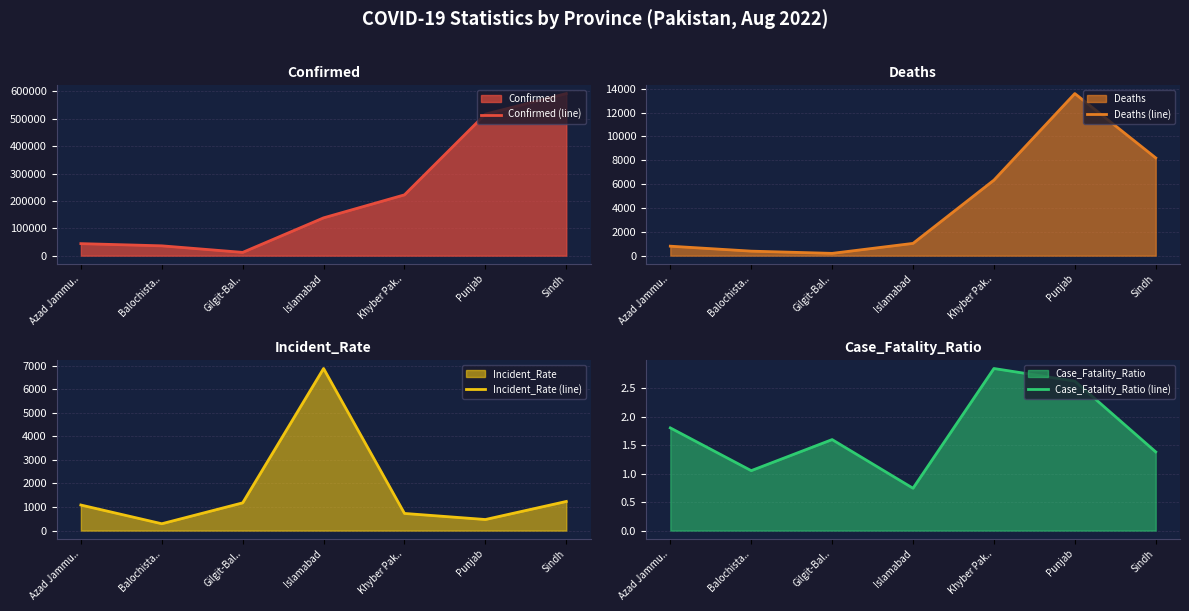

True or false: Confirmed (line) and Deaths (line) intersect in this chart.

False